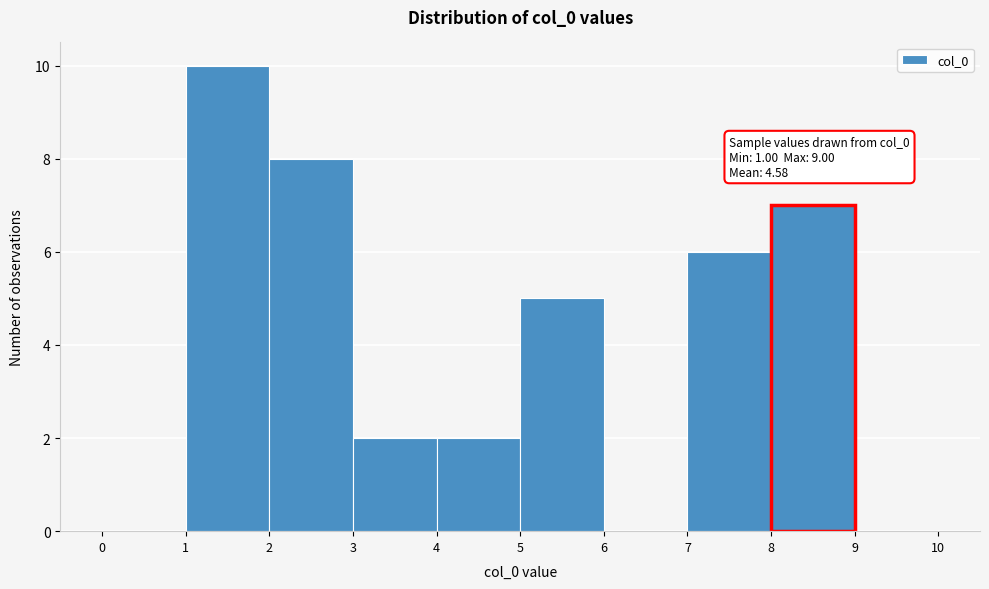

Which range on the x-axis has the tallest bar?

1 to 2